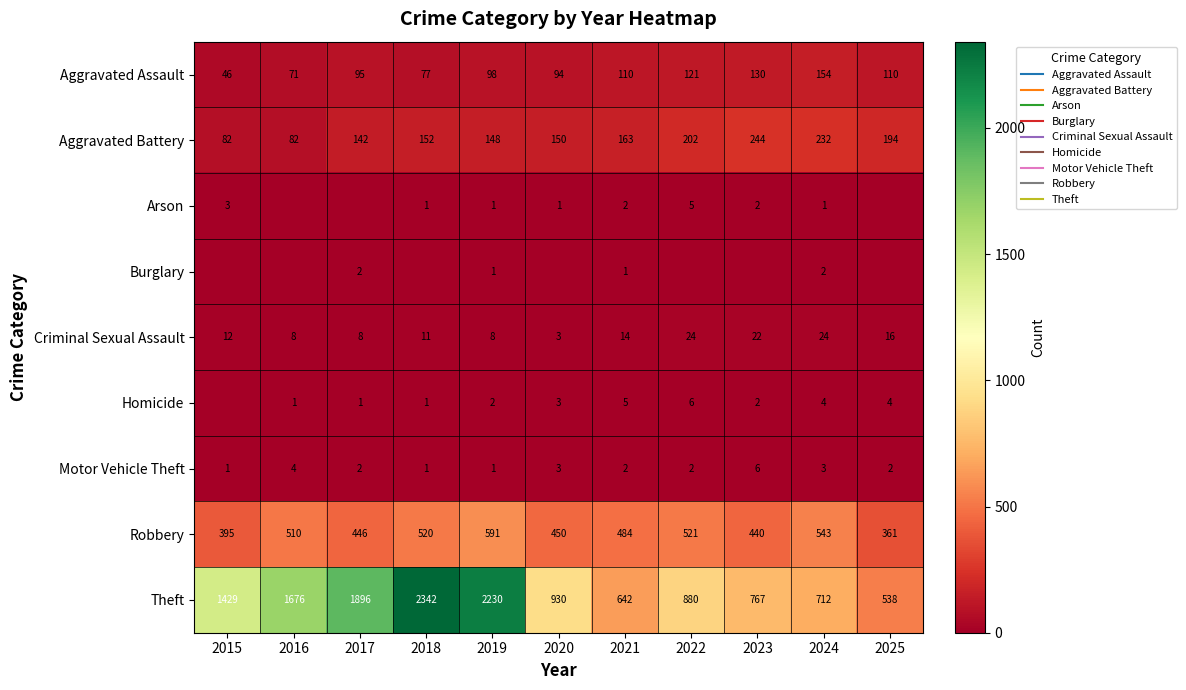

Count the number of data series in this chart.

9